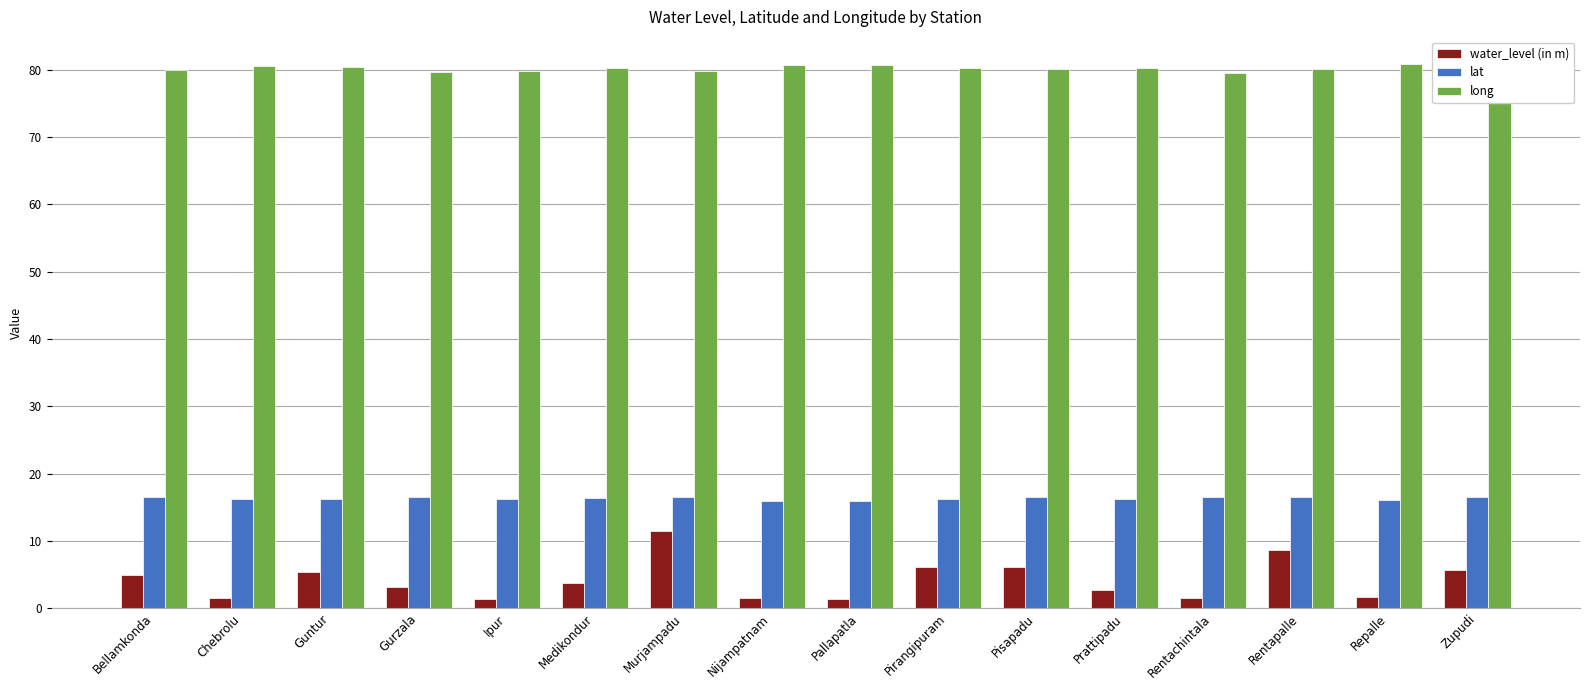

What is the difference between the highest and lowest values at Prattipadu?

77.6